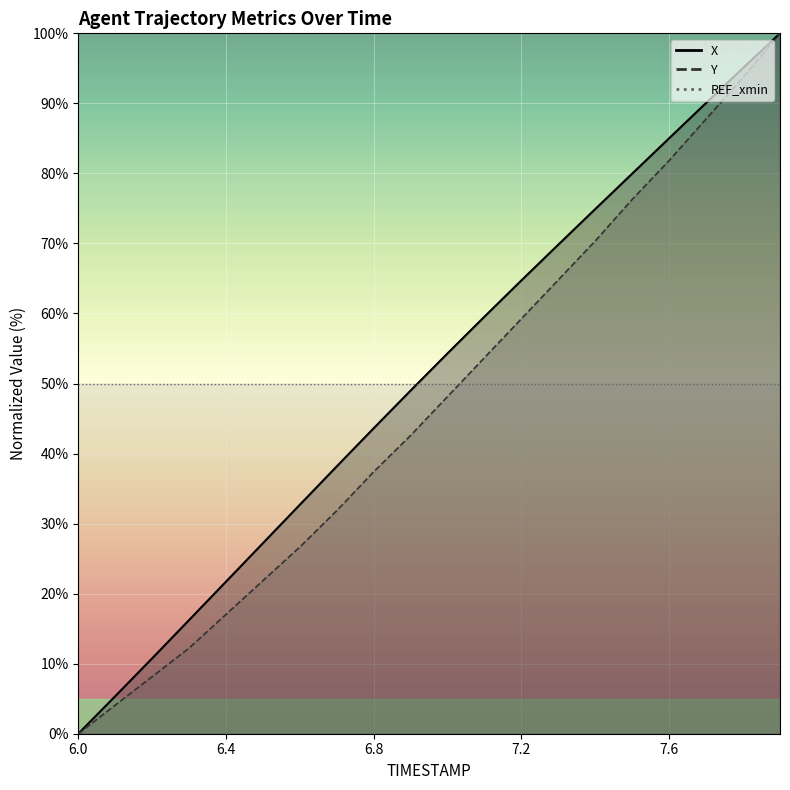

Is it true that X equals 85.0 at 7.6?

True